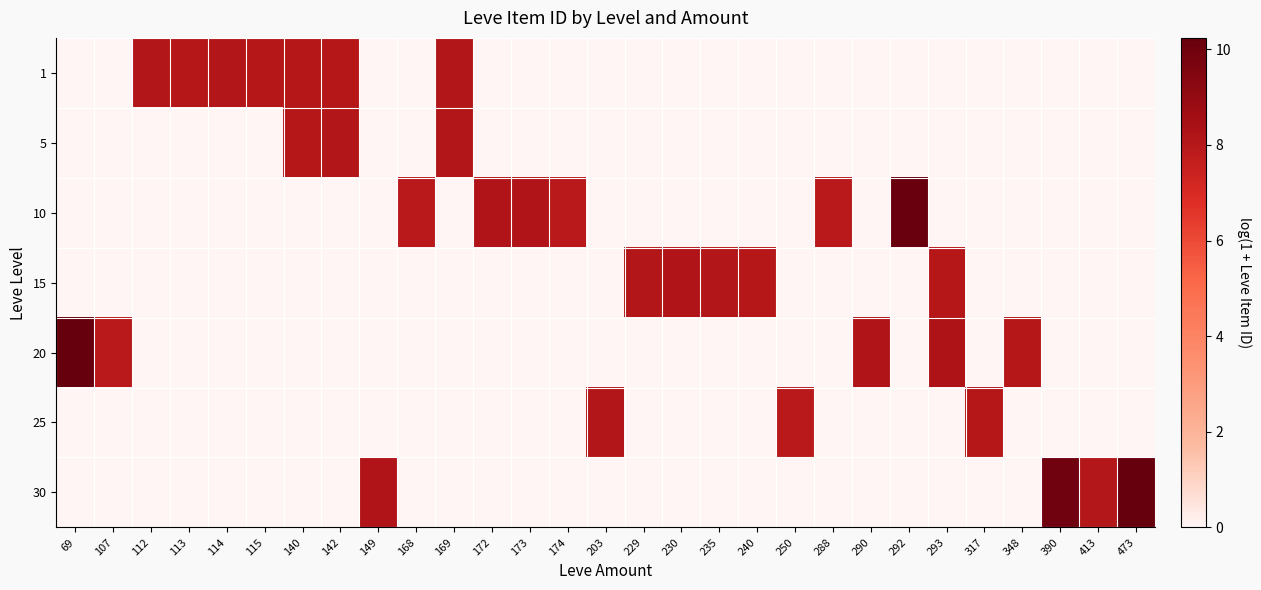

Rank the series by their maximum value, from lowest to highest.

1, 5, 25, 15, 10, 20, 30